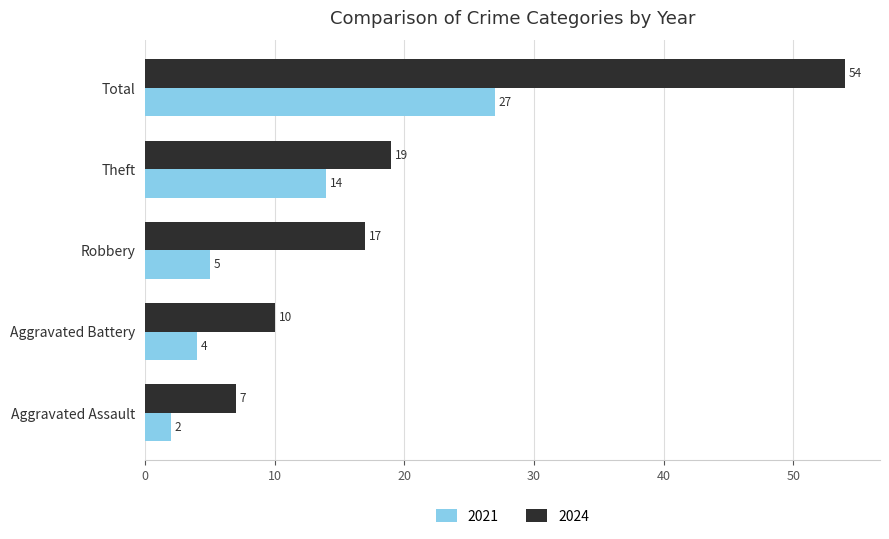

How many values in the 2021 series are below 5?

2